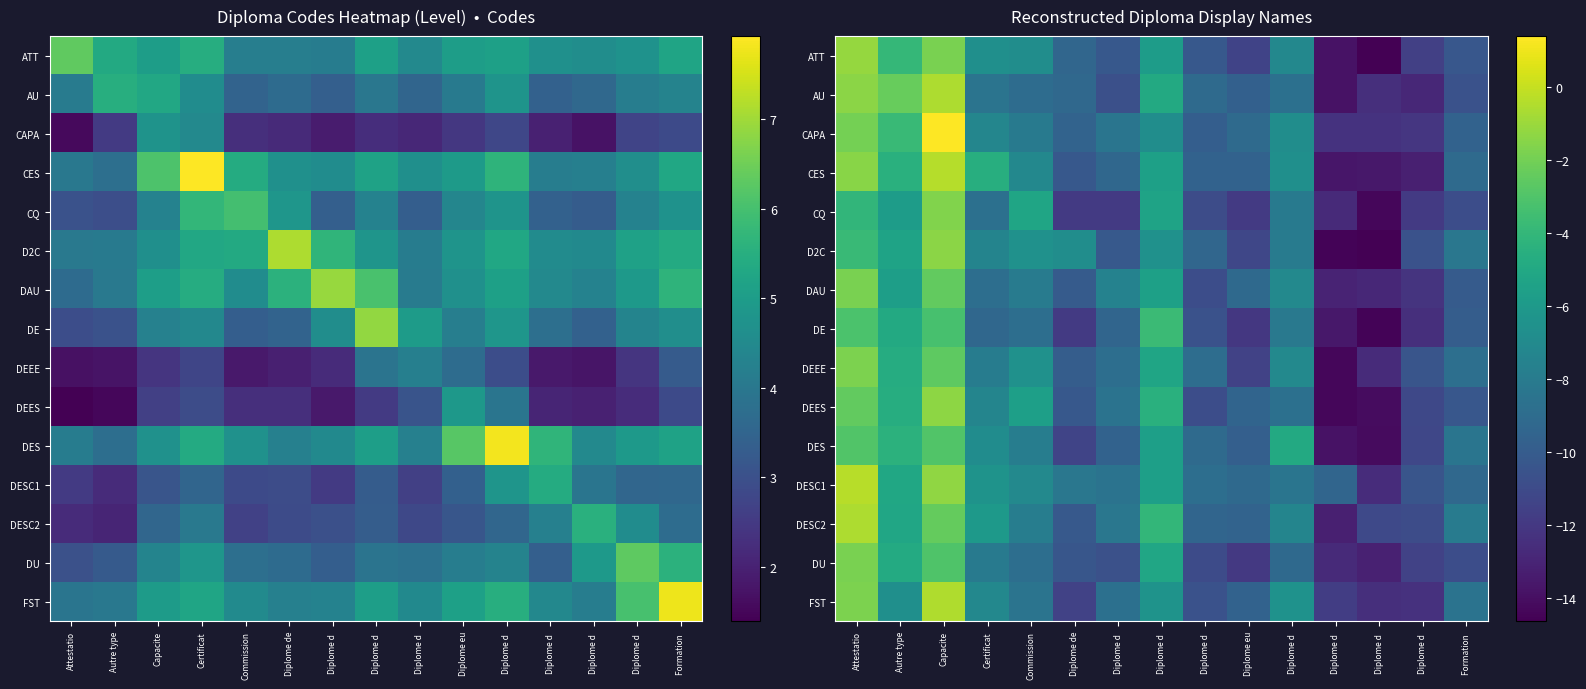

The AU series shows -19.7 at Diplome d. True or false?

False